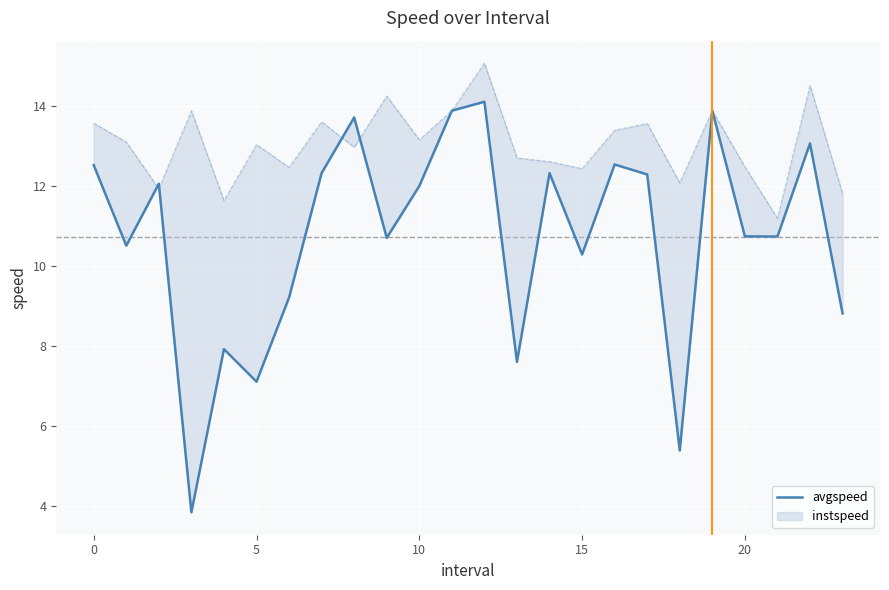

Is it true that the value at 12 is 14.1?

True